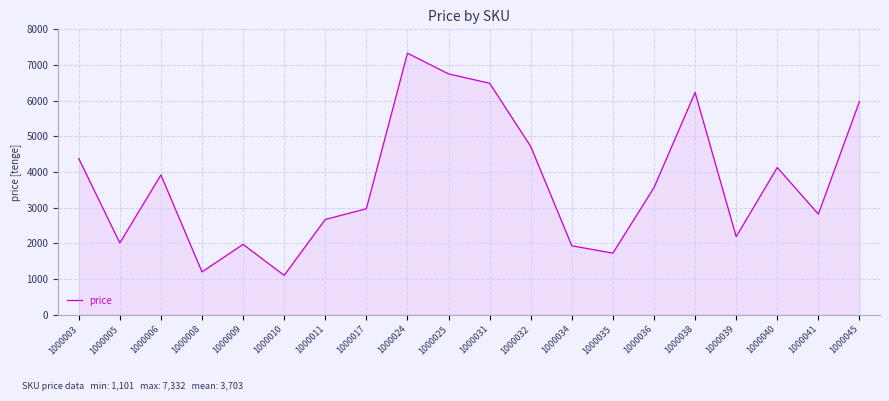

Which category has the highest value across all series?

1000024